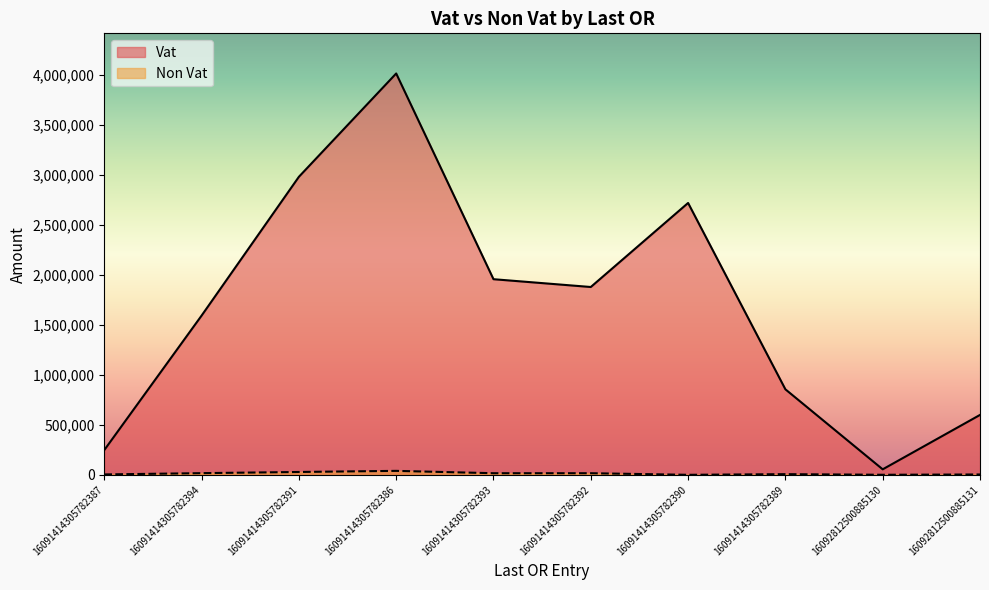

What is the label of the 7th point from the right?

16091414305782386